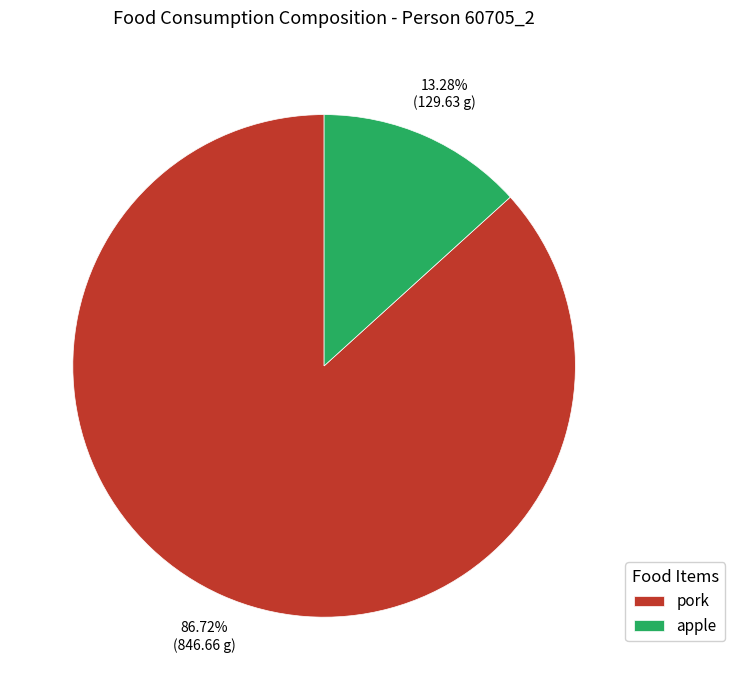

Which has a higher value, apple or pork?

pork